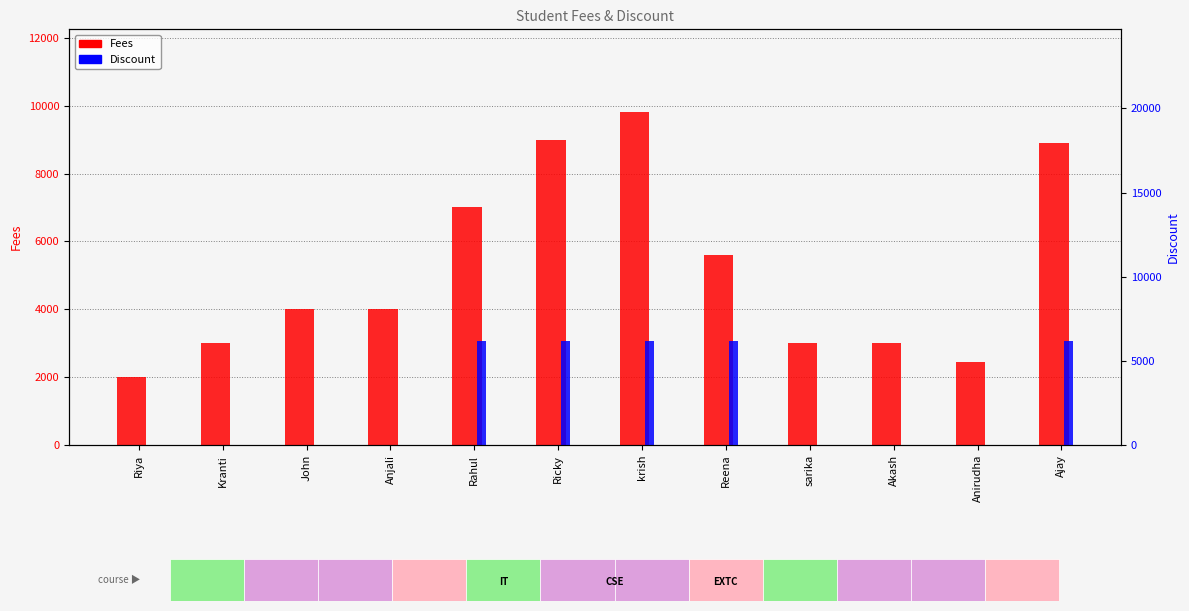

What is the label of the 11th bar from the left?

Anirudha